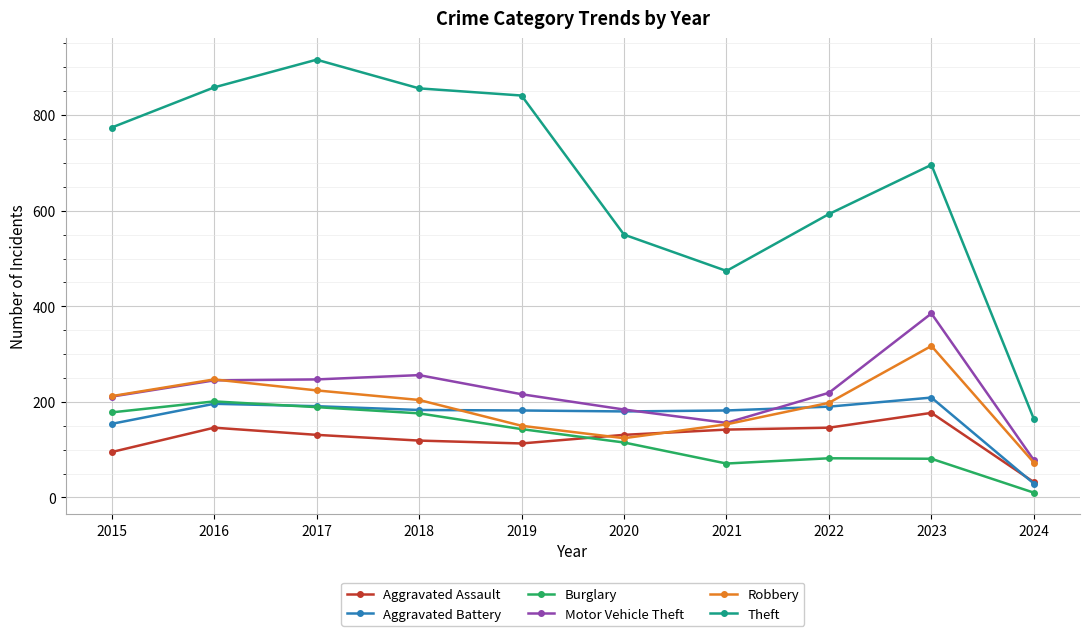

What is the total value across all series at 2022?

1428